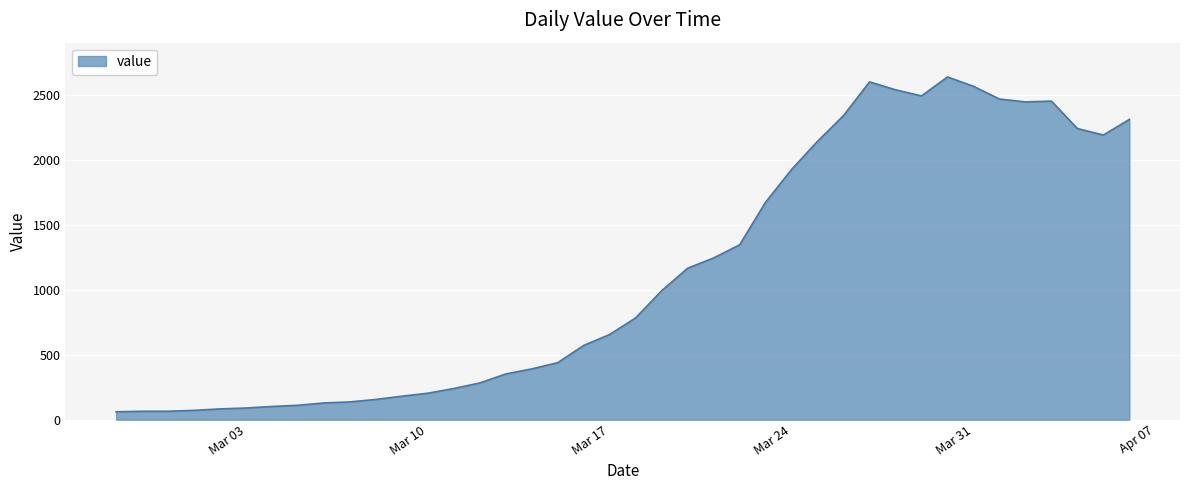

How many lines are shown in the chart?

1